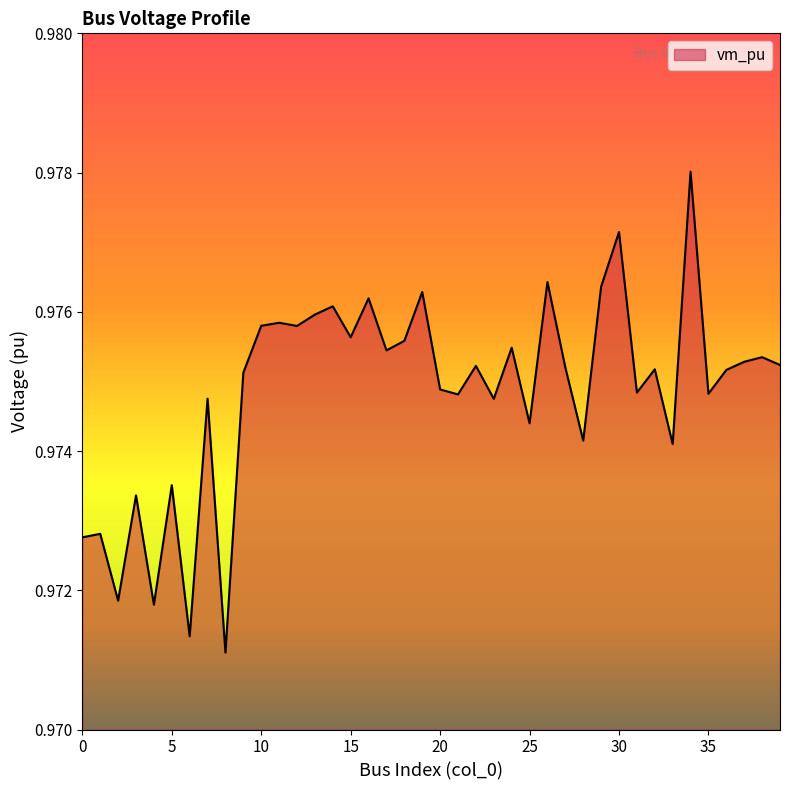

What is the value of the 32nd point from the left?

1.0